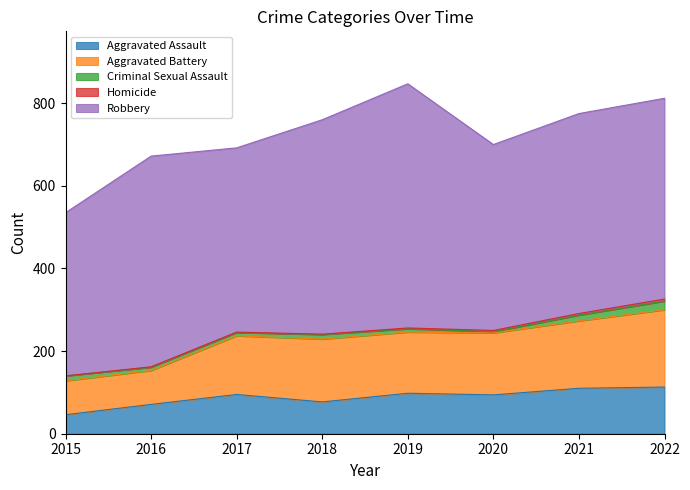

True or false: Criminal Sexual Assault has more than 1 interior local peaks.

False